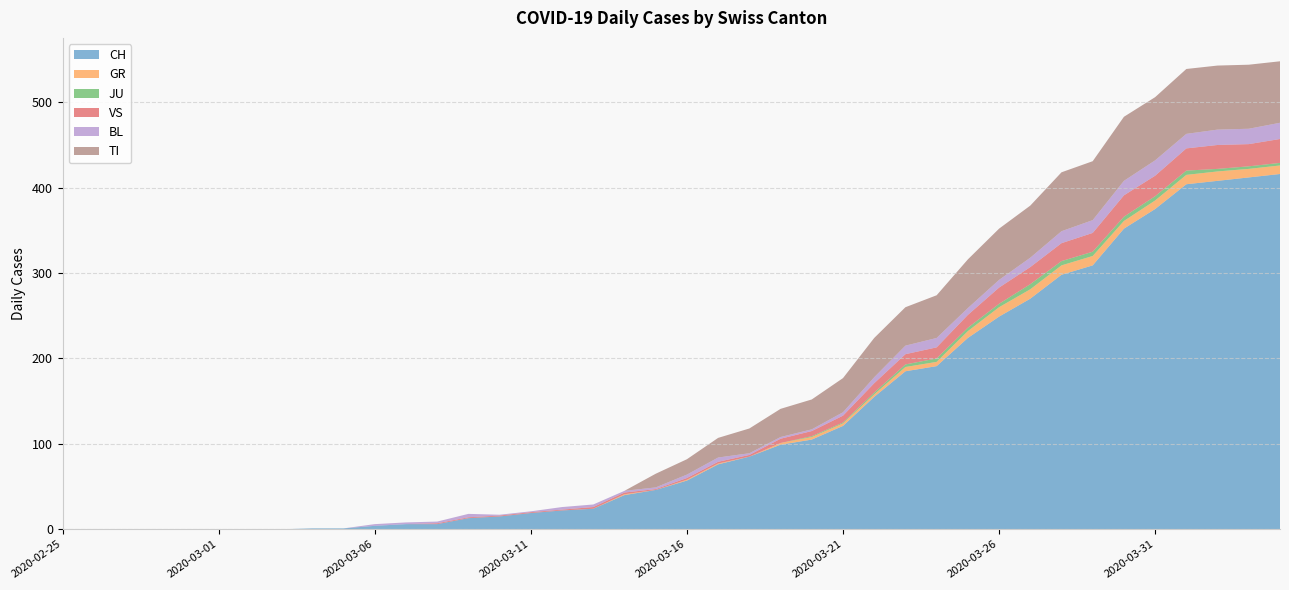

Reading left to right, what are all the values shown in this chart?

CH: 2020-02-25=0	2020-02-26=0	2020-02-27=0	2020-02-28=0	2020-02-29=0	2020-03-01=0	2020-03-02=0	2020-03-03=0	2020-03-04=1	2020-03-05=1	2020-03-06=4	2020-03-07=6	2020-03-08=6	2020-03-09=13	2020-03-10=15	2020-03-11=19	2020-03-12=22	2020-03-13=24	2020-03-14=40	2020-03-15=46	2020-03-16=57	2020-03-17=76	2020-03-18=85	2020-03-19=99	2020-03-20=105	2020-03-21=121	2020-03-22=155	2020-03-23=185	2020-03-24=191	2020-03-25=224	2020-03-26=249	2020-03-27=270	2020-03-28=298	2020-03-29=309	2020-03-30=352	2020-03-31=375	2020-04-01=404	2020-04-02=408	2020-04-03=412	2020-04-04=416
GR: 2020-02-25=0	2020-02-26=0	2020-02-27=0	2020-02-28=0	2020-02-29=0	2020-03-01=0	2020-03-02=0	2020-03-03=0	2020-03-04=0	2020-03-05=0	2020-03-06=0	2020-03-07=0	2020-03-08=0	2020-03-09=0	2020-03-10=0	2020-03-11=0	2020-03-12=0	2020-03-13=0	2020-03-14=1	2020-03-15=0	2020-03-16=1	2020-03-17=1	2020-03-18=0	2020-03-19=2	2020-03-20=3	2020-03-21=3	2020-03-22=3	2020-03-23=5	2020-03-24=5	2020-03-25=8	2020-03-26=11	2020-03-27=11	2020-03-28=11	2020-03-29=11	2020-03-30=9	2020-03-31=10	2020-04-01=11	2020-04-02=11	2020-04-03=10	2020-04-04=10
JU: 2020-02-25=0	2020-02-26=0	2020-02-27=0	2020-02-28=0	2020-02-29=0	2020-03-01=0	2020-03-02=0	2020-03-03=0	2020-03-04=0	2020-03-05=0	2020-03-06=0	2020-03-07=0	2020-03-08=0	2020-03-09=0	2020-03-10=0	2020-03-11=0	2020-03-12=0	2020-03-13=0	2020-03-14=0	2020-03-15=0	2020-03-16=0	2020-03-17=0	2020-03-18=0	2020-03-19=0	2020-03-20=1	2020-03-21=1	2020-03-22=2	2020-03-23=3	2020-03-24=4	2020-03-25=4	2020-03-26=4	2020-03-27=6	2020-03-28=5	2020-03-29=5	2020-03-30=5	2020-03-31=5	2020-04-01=5	2020-04-02=3	2020-04-03=3	2020-04-04=3
VS: 2020-02-25=0	2020-02-26=0	2020-02-27=0	2020-02-28=0	2020-02-29=0	2020-03-01=0	2020-03-02=0	2020-03-03=0	2020-03-04=0	2020-03-05=0	2020-03-06=0	2020-03-07=0	2020-03-08=1	2020-03-09=1	2020-03-10=1	2020-03-11=1	2020-03-12=1	2020-03-13=2	2020-03-14=2	2020-03-15=1	2020-03-16=2	2020-03-17=2	2020-03-18=2	2020-03-19=5	2020-03-20=6	2020-03-21=8	2020-03-22=11	2020-03-23=12	2020-03-24=13	2020-03-25=15	2020-03-26=19	2020-03-27=20	2020-03-28=21	2020-03-29=22	2020-03-30=25	2020-03-31=24	2020-04-01=26	2020-04-02=28	2020-04-03=26	2020-04-04=28
BL: 2020-02-25=0	2020-02-26=0	2020-02-27=0	2020-02-28=0	2020-02-29=0	2020-03-01=0	2020-03-02=0	2020-03-03=0	2020-03-04=0	2020-03-05=0	2020-03-06=2	2020-03-07=2	2020-03-08=2	2020-03-09=4	2020-03-10=1	2020-03-11=1	2020-03-12=3	2020-03-13=3	2020-03-14=2	2020-03-15=2	2020-03-16=4	2020-03-17=5	2020-03-18=2	2020-03-19=2	2020-03-20=2	2020-03-21=4	2020-03-22=7	2020-03-23=10	2020-03-24=11	2020-03-25=8	2020-03-26=9	2020-03-27=11	2020-03-28=14	2020-03-29=15	2020-03-30=17	2020-03-31=18	2020-04-01=17	2020-04-02=18	2020-04-03=18	2020-04-04=19
TI: 2020-02-25=0	2020-02-26=0	2020-02-27=0	2020-02-28=0	2020-02-29=0	2020-03-01=0	2020-03-02=0	2020-03-03=0	2020-03-04=0	2020-03-05=0	2020-03-06=0	2020-03-07=0	2020-03-08=0	2020-03-09=0	2020-03-10=0	2020-03-11=0	2020-03-12=0	2020-03-13=0	2020-03-14=0	2020-03-15=16	2020-03-16=18	2020-03-17=23	2020-03-18=29	2020-03-19=33	2020-03-20=35	2020-03-21=40	2020-03-22=46	2020-03-23=45	2020-03-24=50	2020-03-25=57	2020-03-26=60	2020-03-27=61	2020-03-28=69	2020-03-29=69	2020-03-30=75	2020-03-31=74	2020-04-01=76	2020-04-02=75	2020-04-03=75	2020-04-04=72